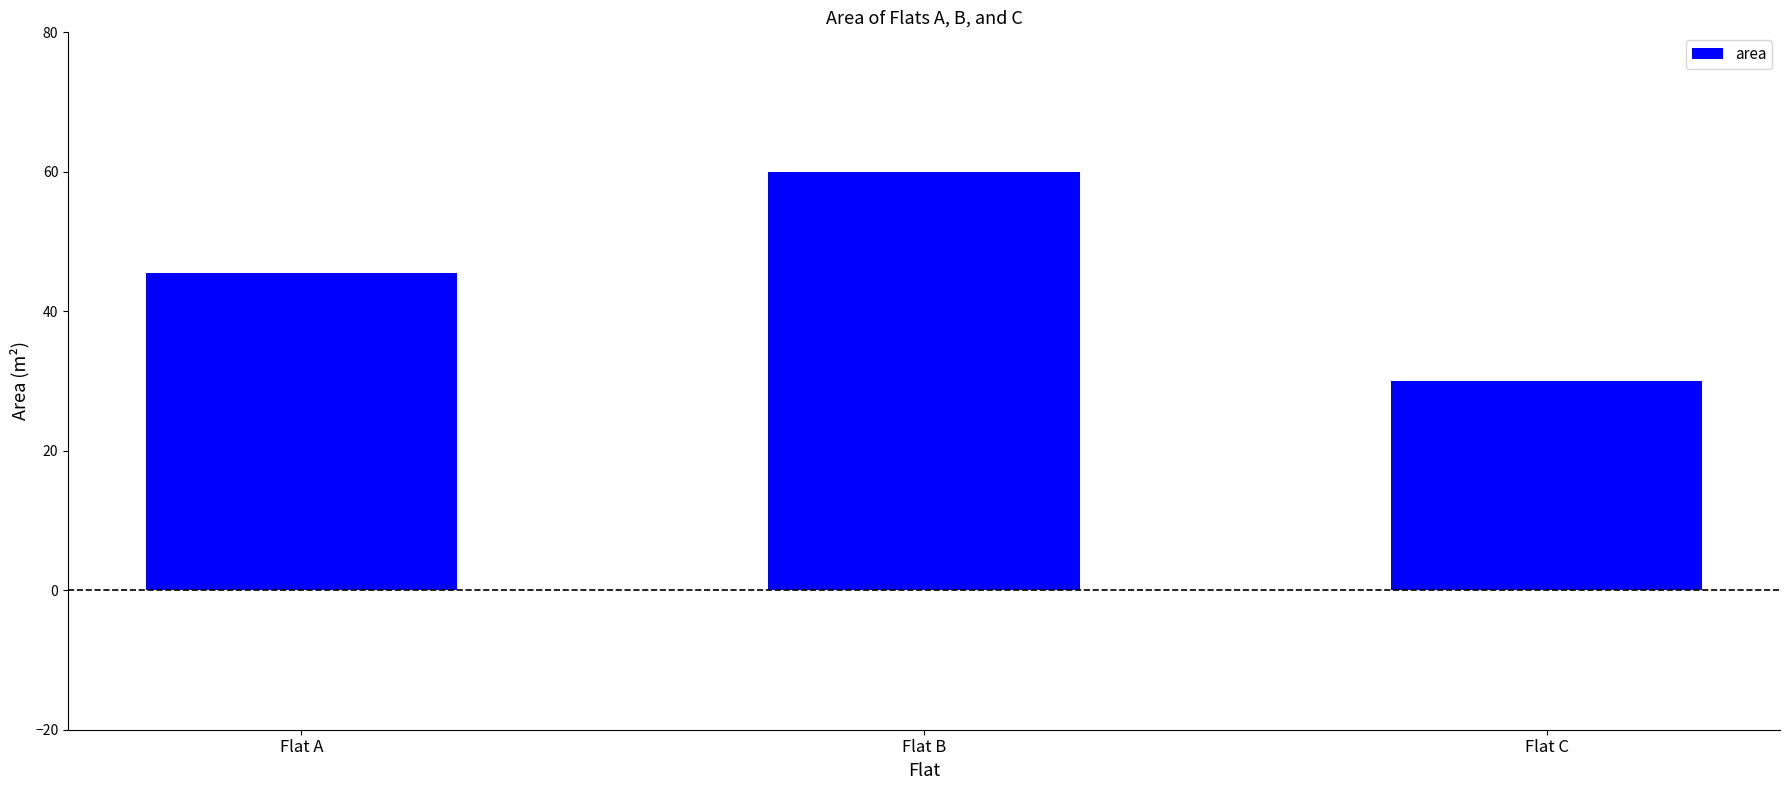

Reading left to right, extract all data points from this chart.

Flat A=45.5	Flat B=60.0	Flat C=30.0